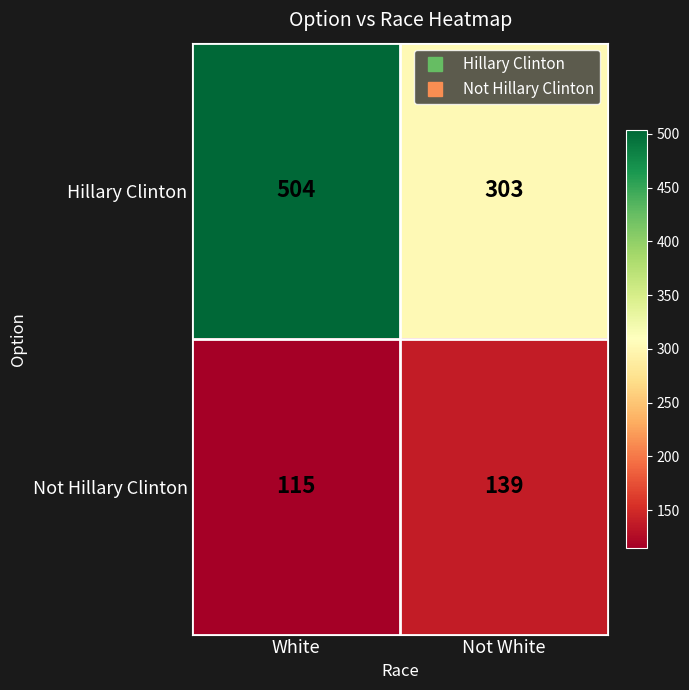

What is the sum of the Not Hillary Clinton values at White and Not White?

254